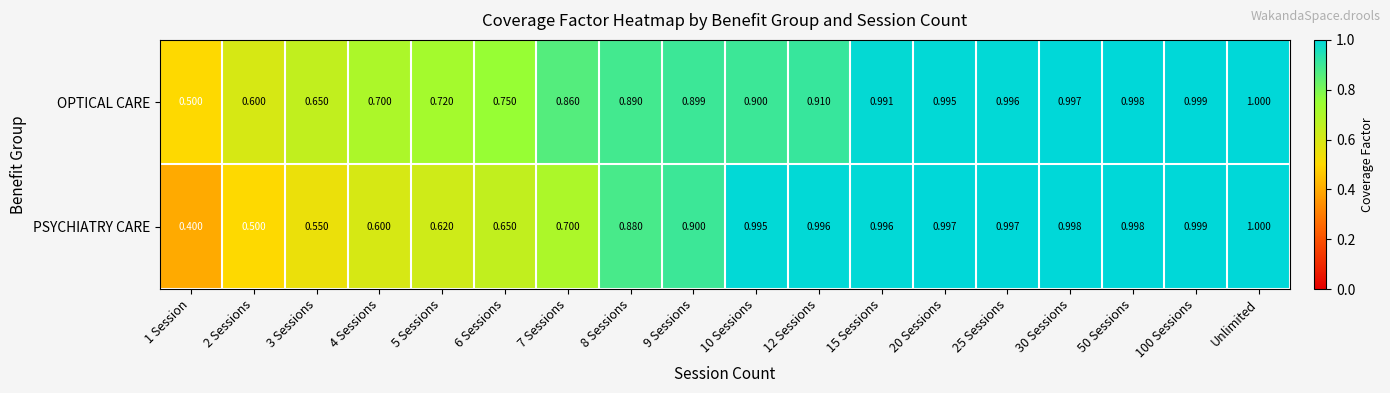

At which label does PSYCHIATRY CARE reach its peak?

Unlimited